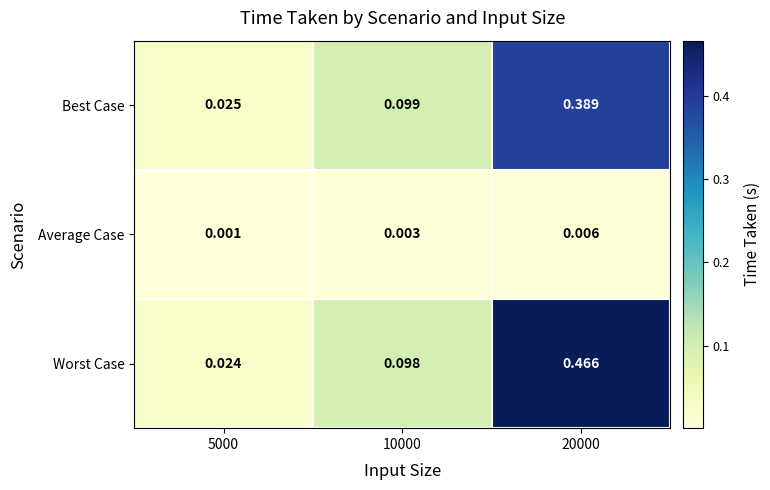

Rank the series at 5000 from lowest to highest value.

Average Case, Worst Case, Best Case